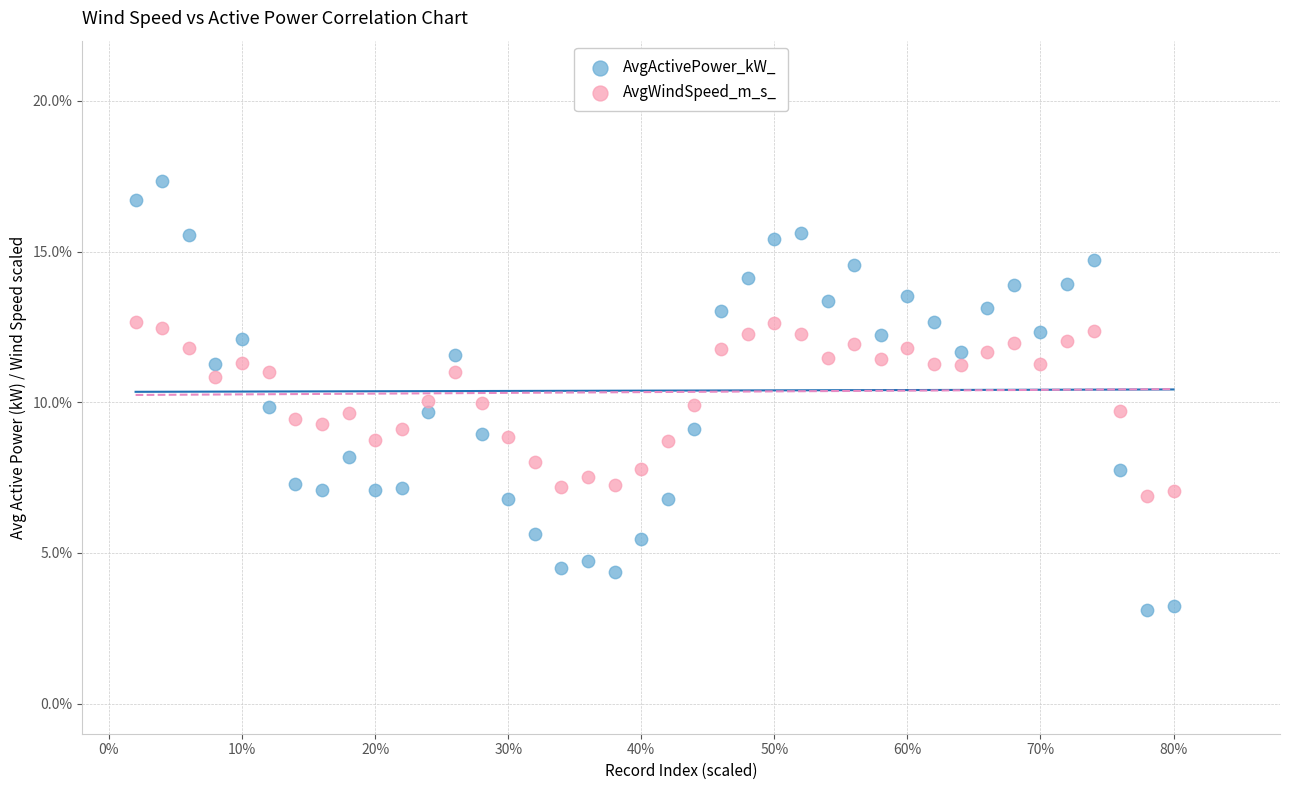

Across all data points, what is the range of Y values (max minus min)?

14.2